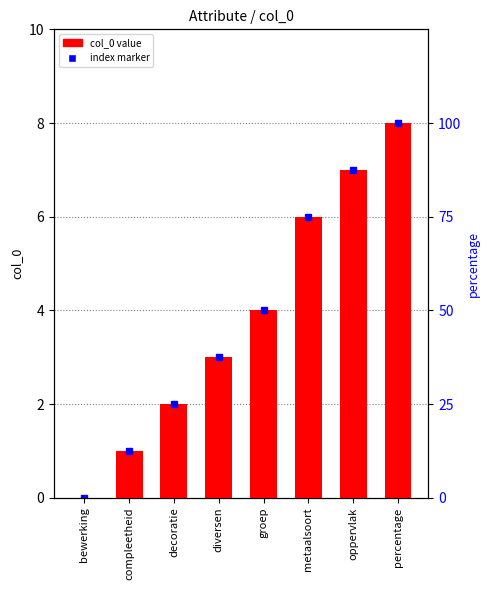

Count the number of categories in the chart.

8